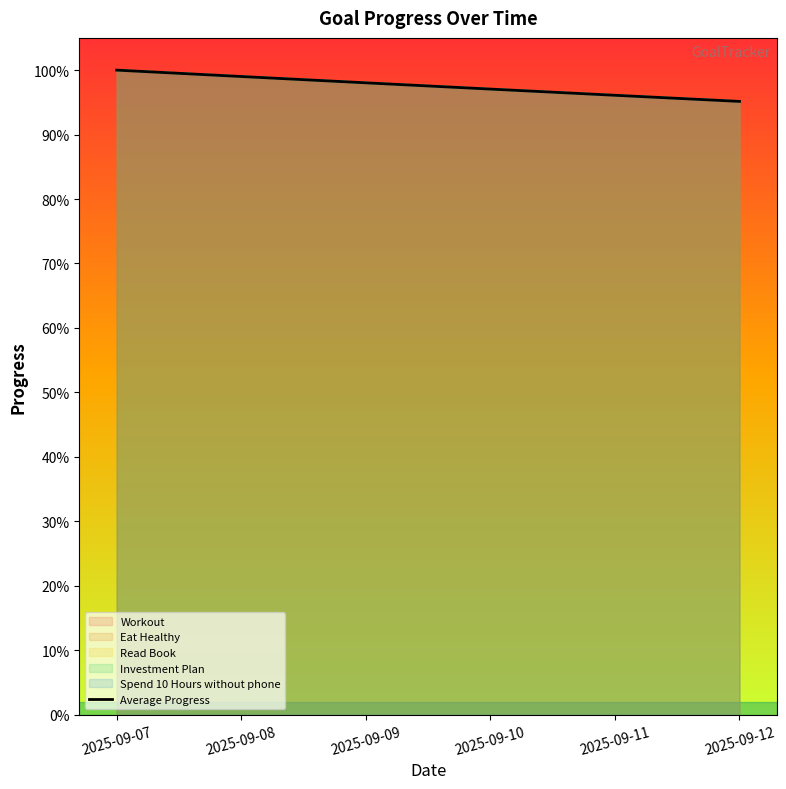

How many lines are shown in the chart?

1